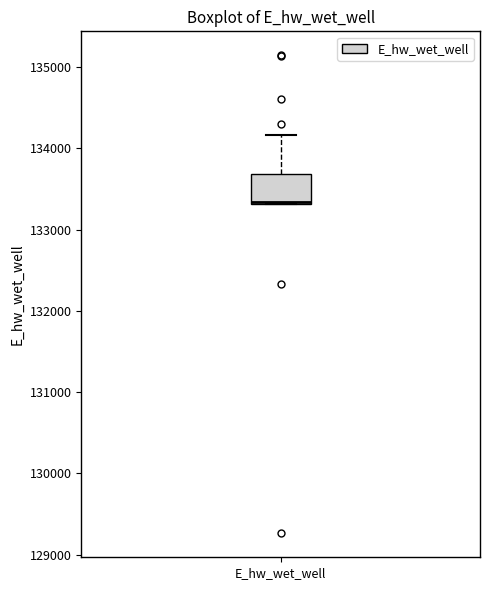

Transcribe this box plot: give where the median line is, the range the box spans, and where the two whiskers end, as read against the y-axis. The values are not printed on the chart, so give them approximately, as read against the axis.

median 133300, box 133300 to 133700, whiskers 133300 to 134200